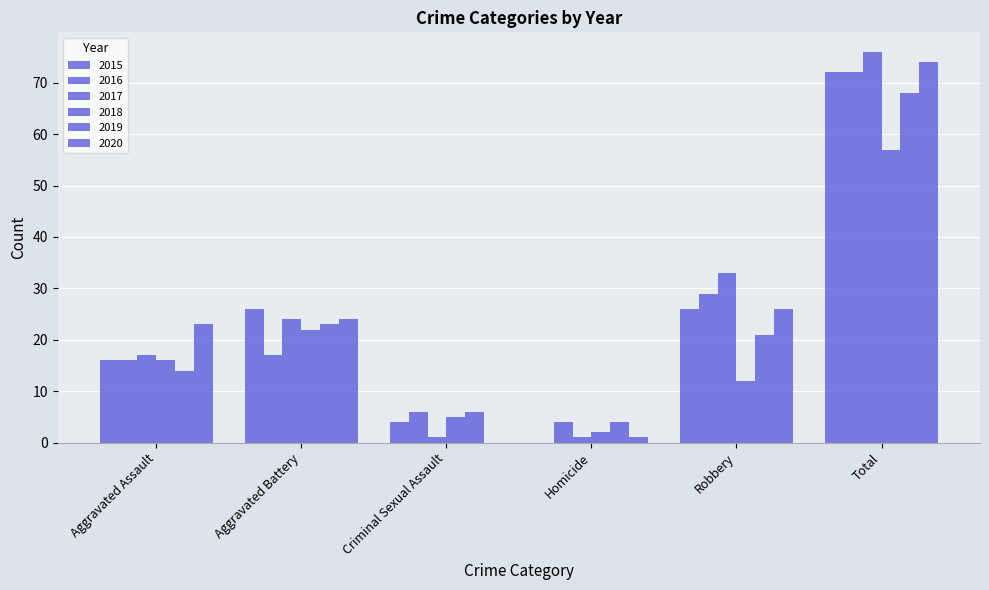

The value of 2019 at Homicide is 6. True or false?

False